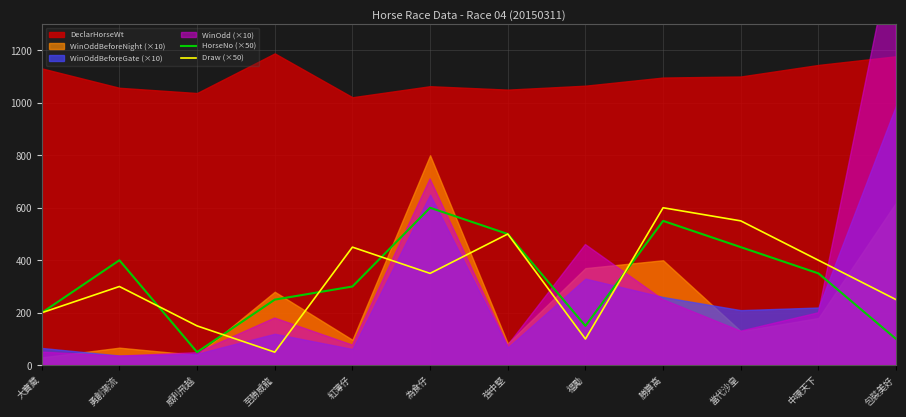

Is the value of Draw (×50) at 當代沙皇 greater than the value of HorseNo (×50) at 當代沙皇?

Yes